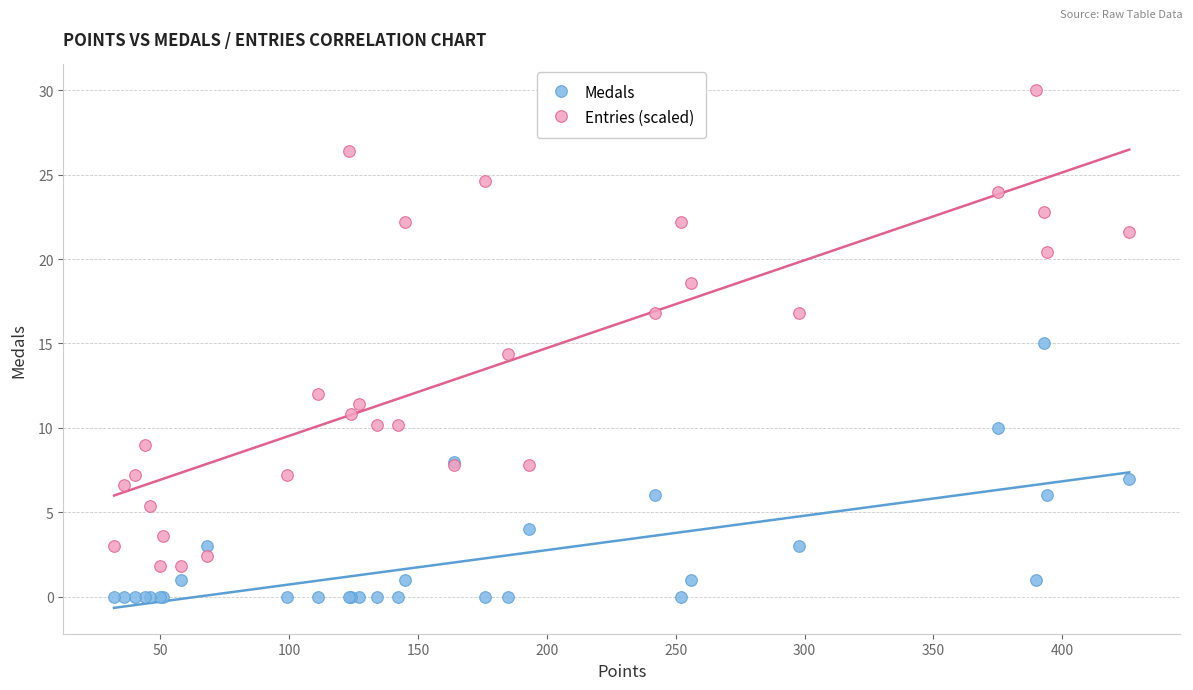

Which series contains the highest Y value?

Entries (scaled)